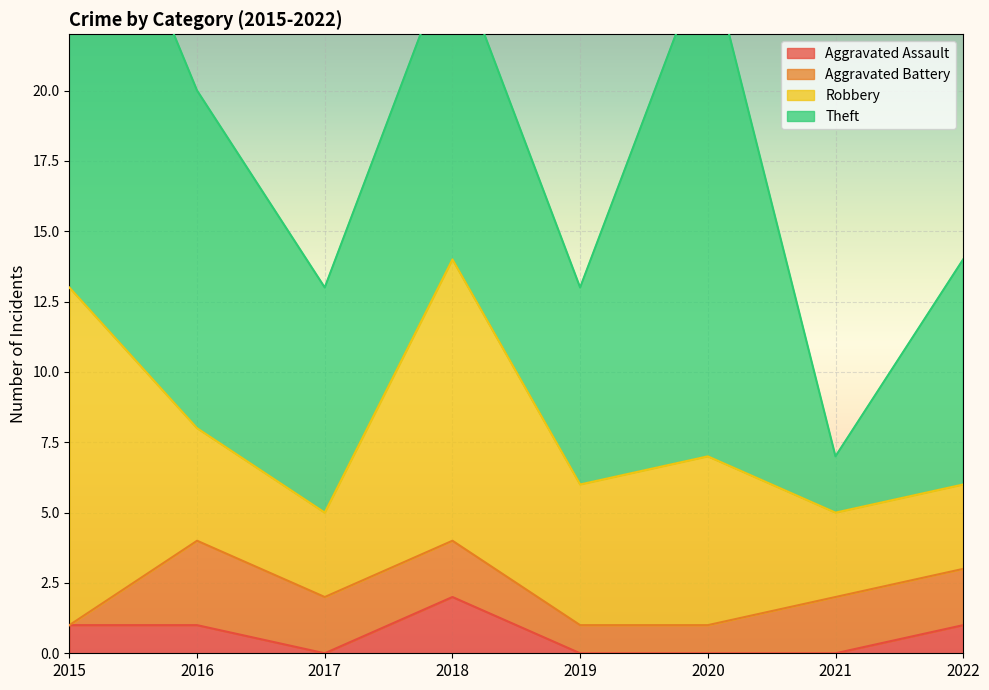

What is the average value of the Robbery series?

6